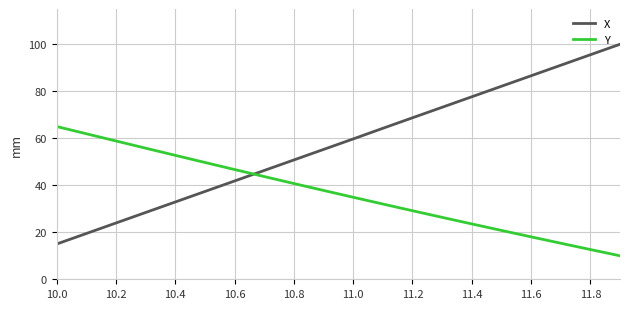

Reading left to right, list all the values displayed in this chart.

X: 15.0	19.5	23.9	28.4	32.9	37.4	41.8	46.3	50.8	55.2	59.7	64.2	68.7	73.2	77.6	82.1	86.6	91.1	95.5	100.0
Y: 65.0	61.9	58.9	55.8	52.7	49.7	46.7	43.7	40.7	37.8	34.9	32.0	29.2	26.3	23.6	20.8	18.1	15.3	12.7	10.0